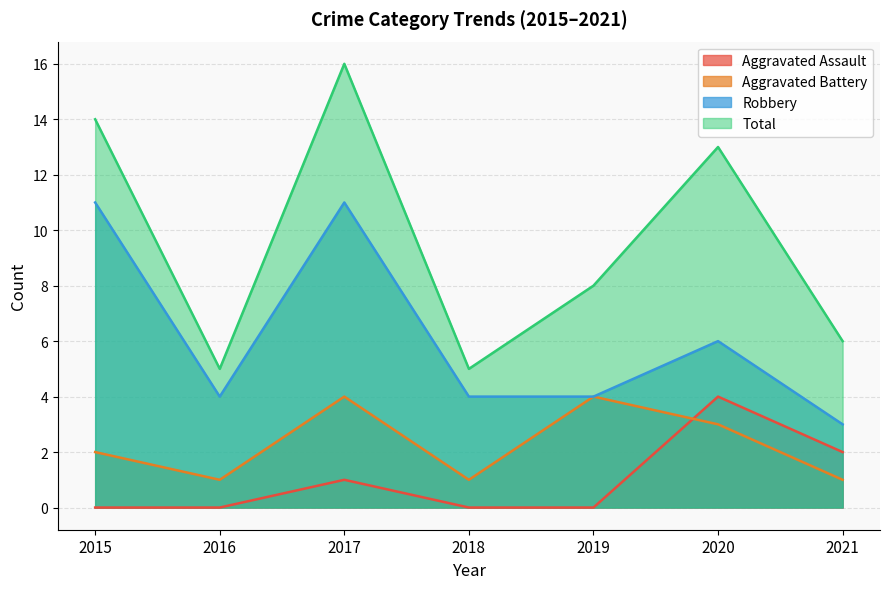

What is the value of the Aggravated Battery point at the 1st from the left?

2